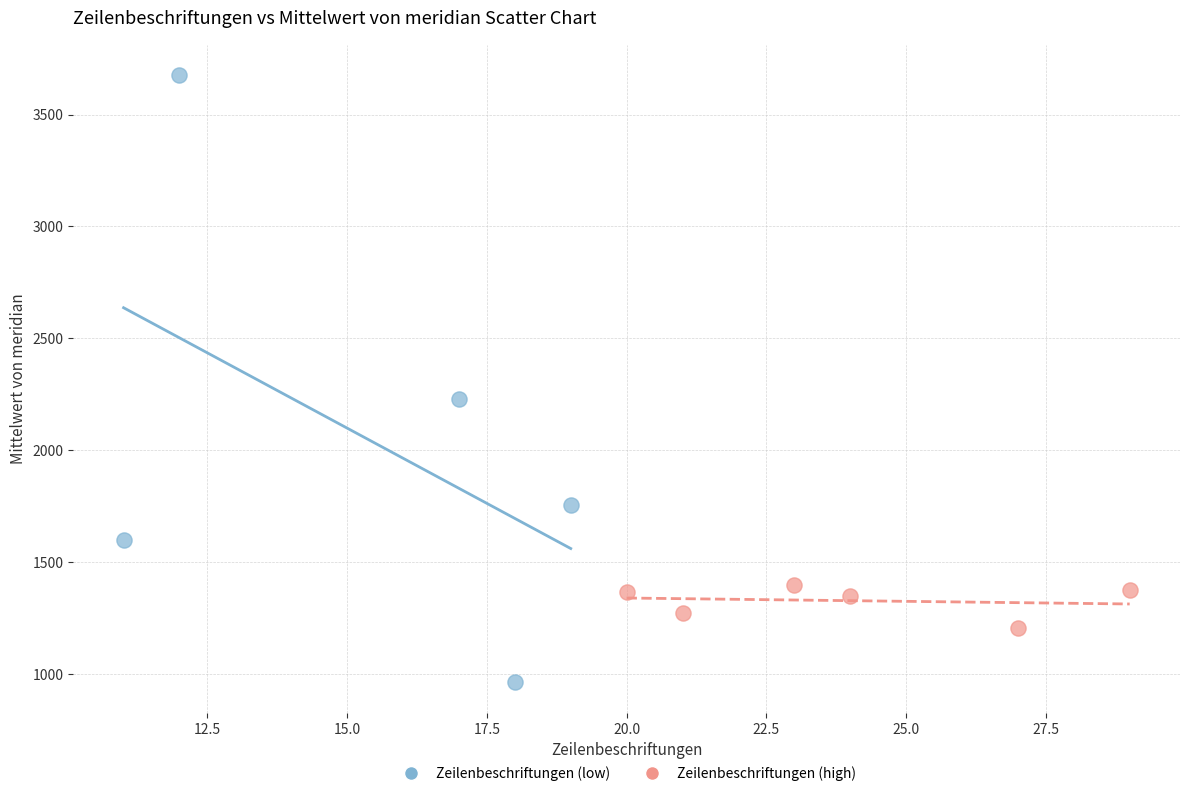

Which series reaches the maximum Y coordinate?

Zeilenbeschriftungen (low)